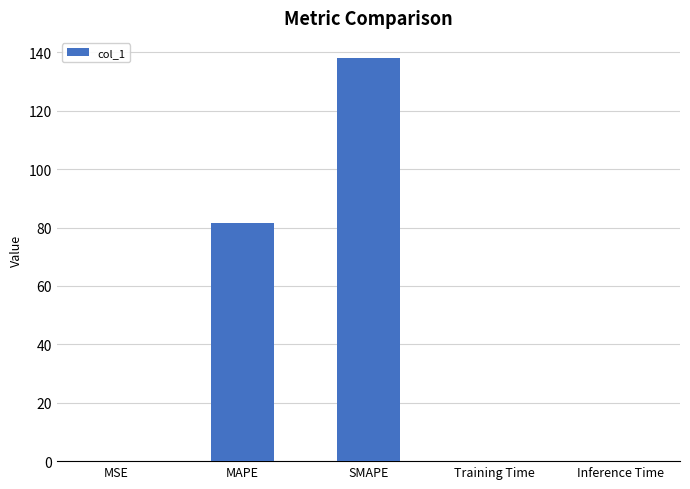

Which category has the highest value across all series?

SMAPE